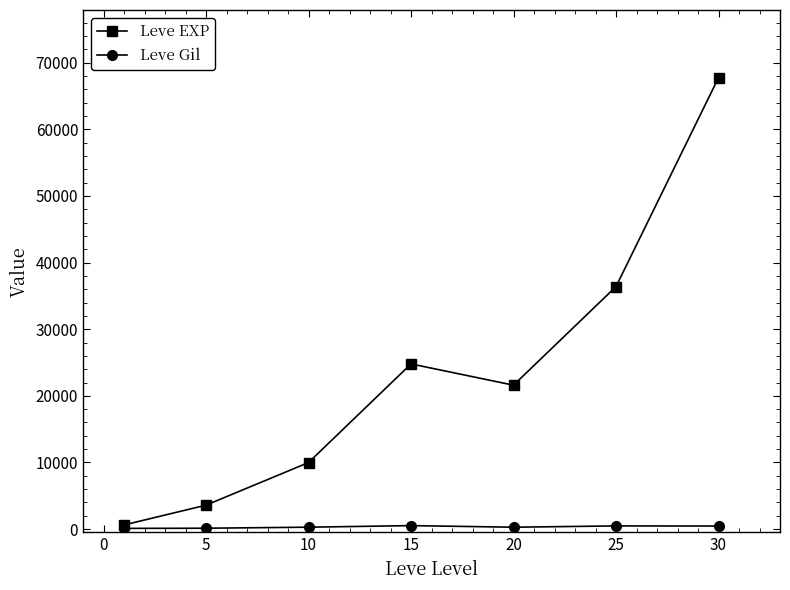

List the series in order of their peak value, highest first.

Leve EXP, Leve Gil